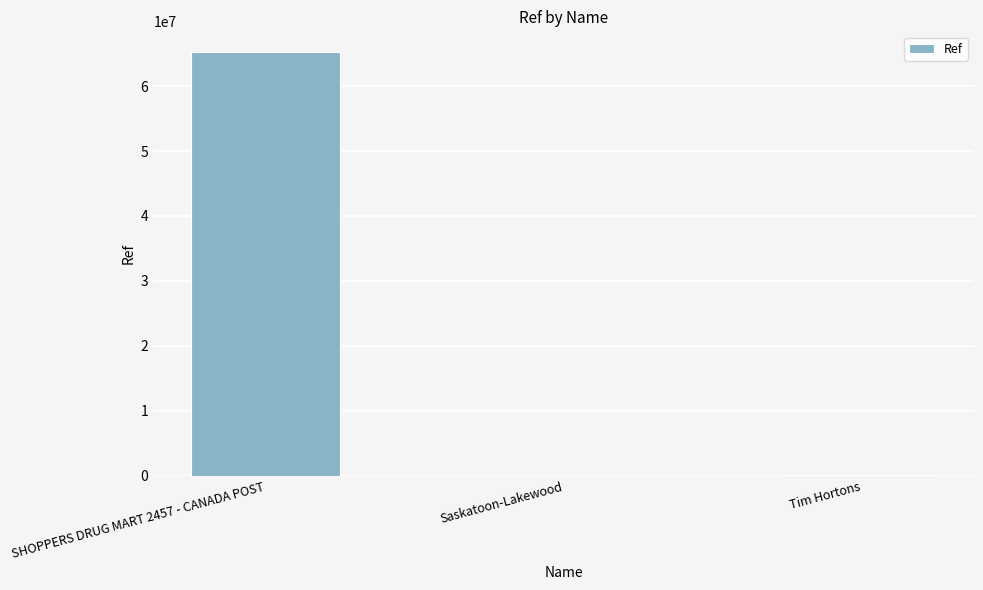

The value at SHOPPERS DRUG MART 2457 - CANADA POST is 65190418. True or false?

True